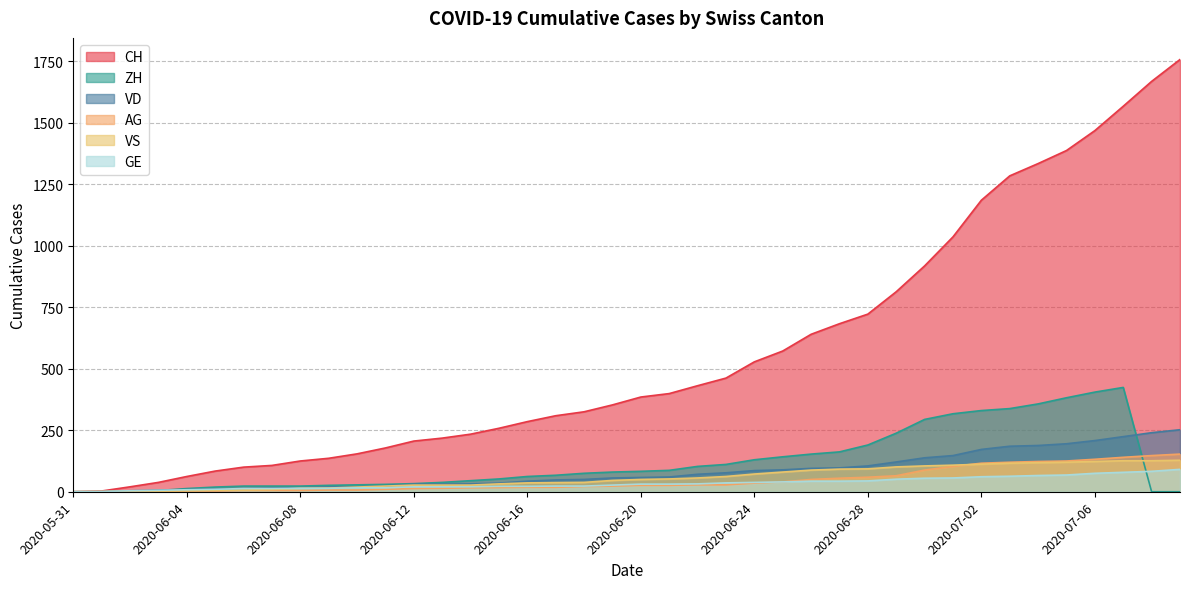

Is the value of GE at 2020-06-06 greater than the value of AG at 2020-06-18?

No